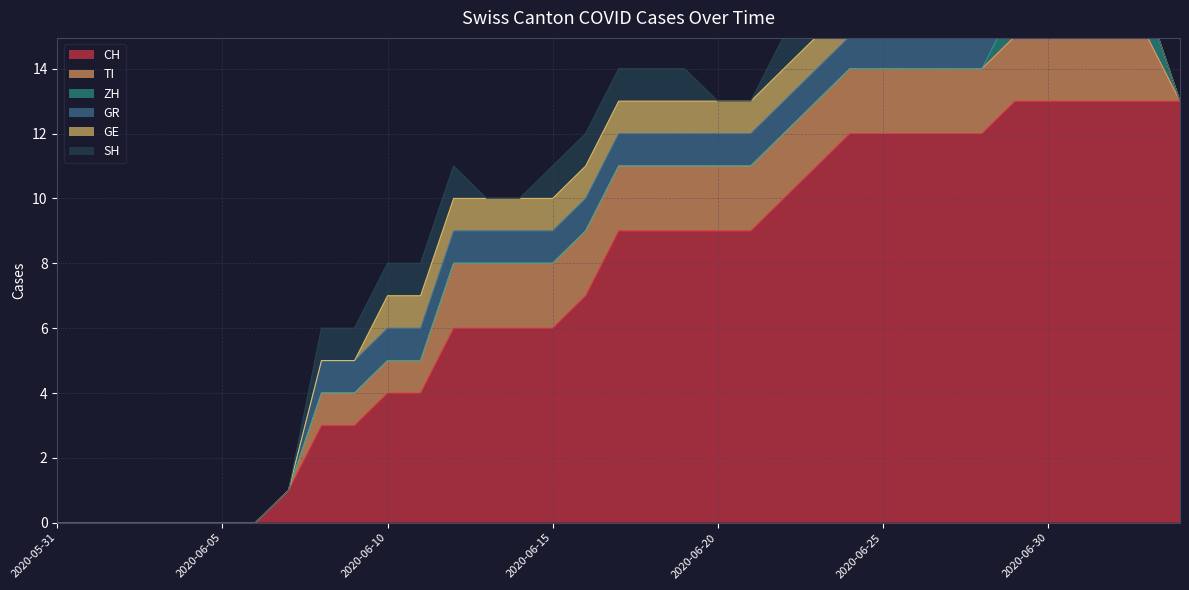

Which series has the widest spread of values?

CH